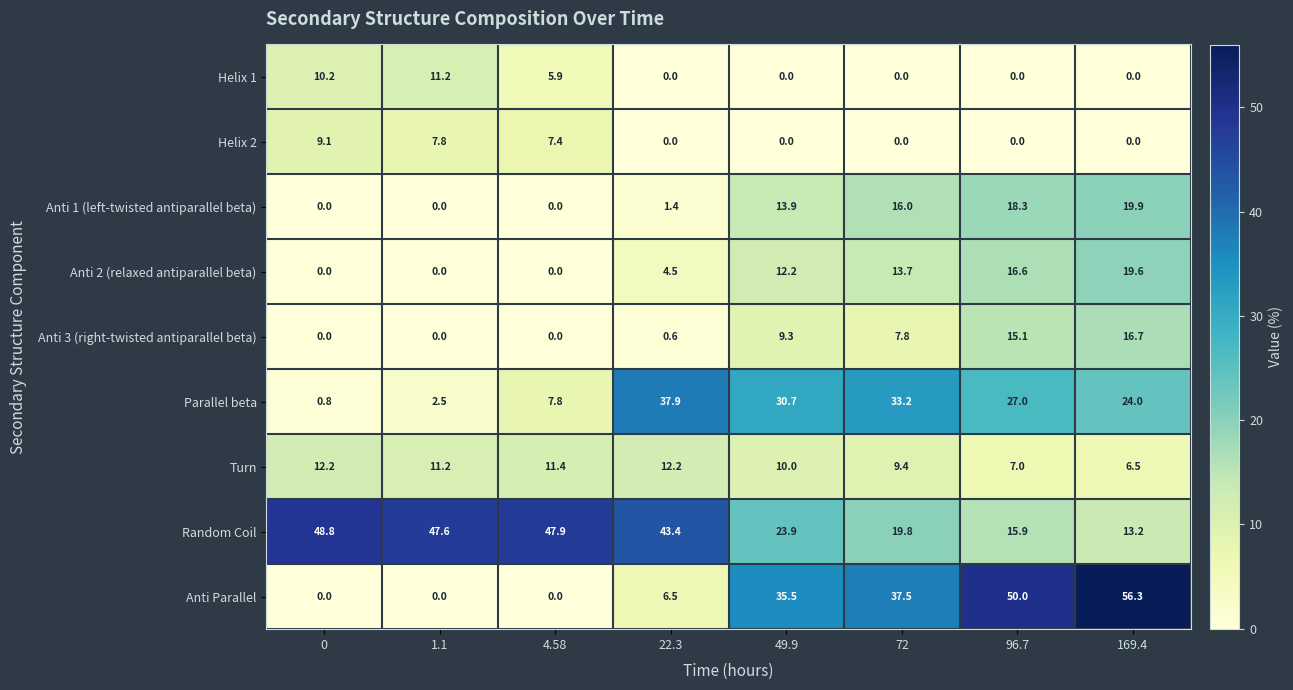

The Helix 1 series shows 5.5 at 0. True or false?

False